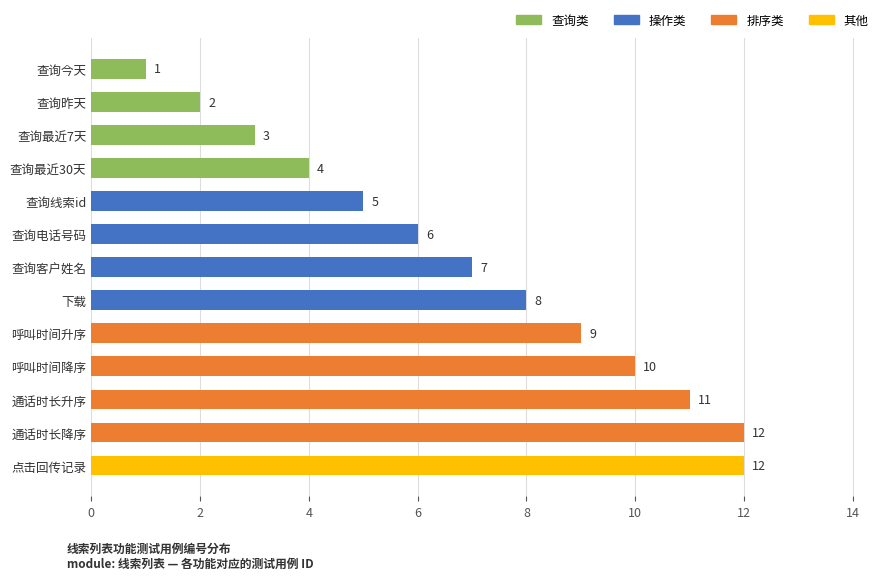

What is the maximum value shown in the chart?

12